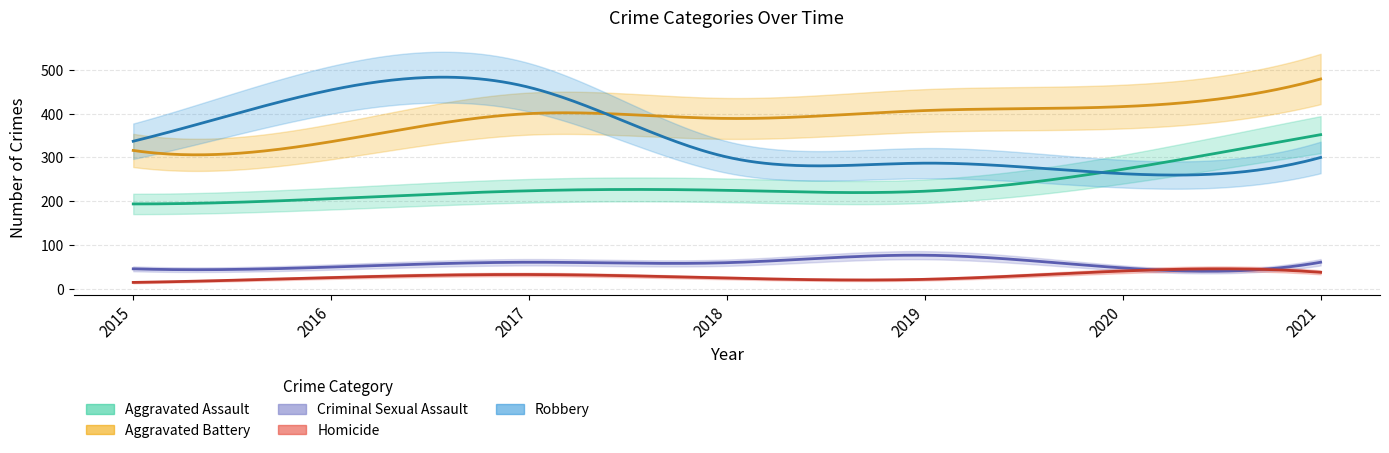

True or false: Robbery has more than 2 points higher than both neighbors.

False